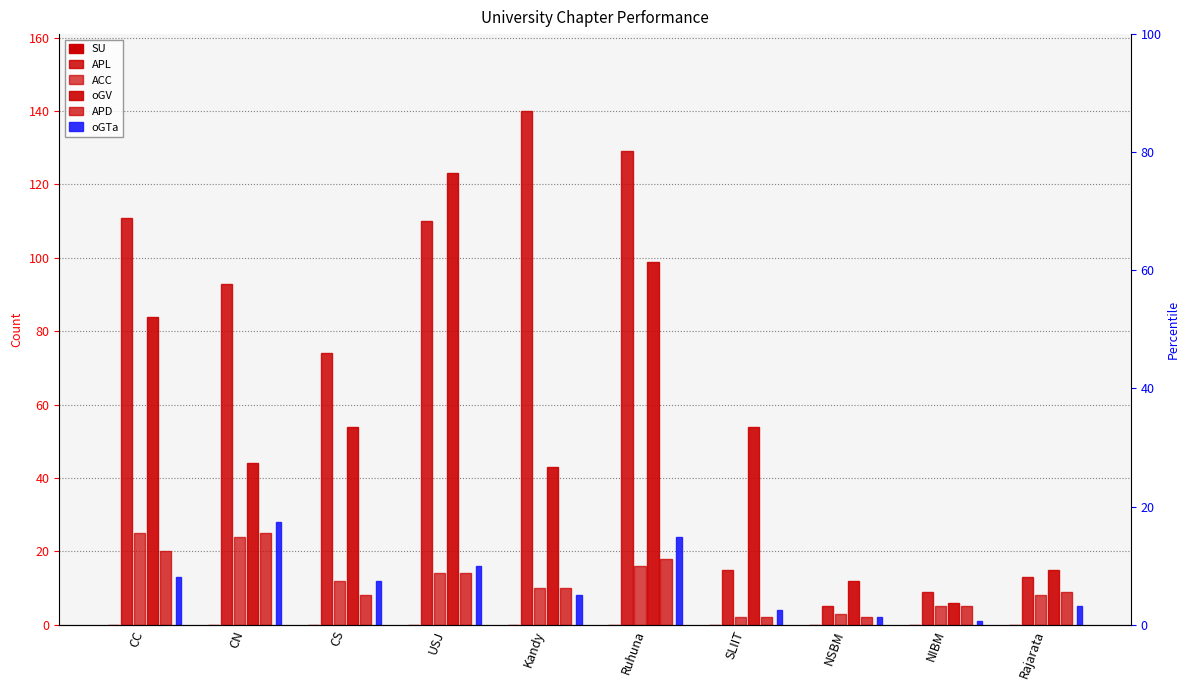

The value of oGTa at Ruhuna is 24. True or false?

True